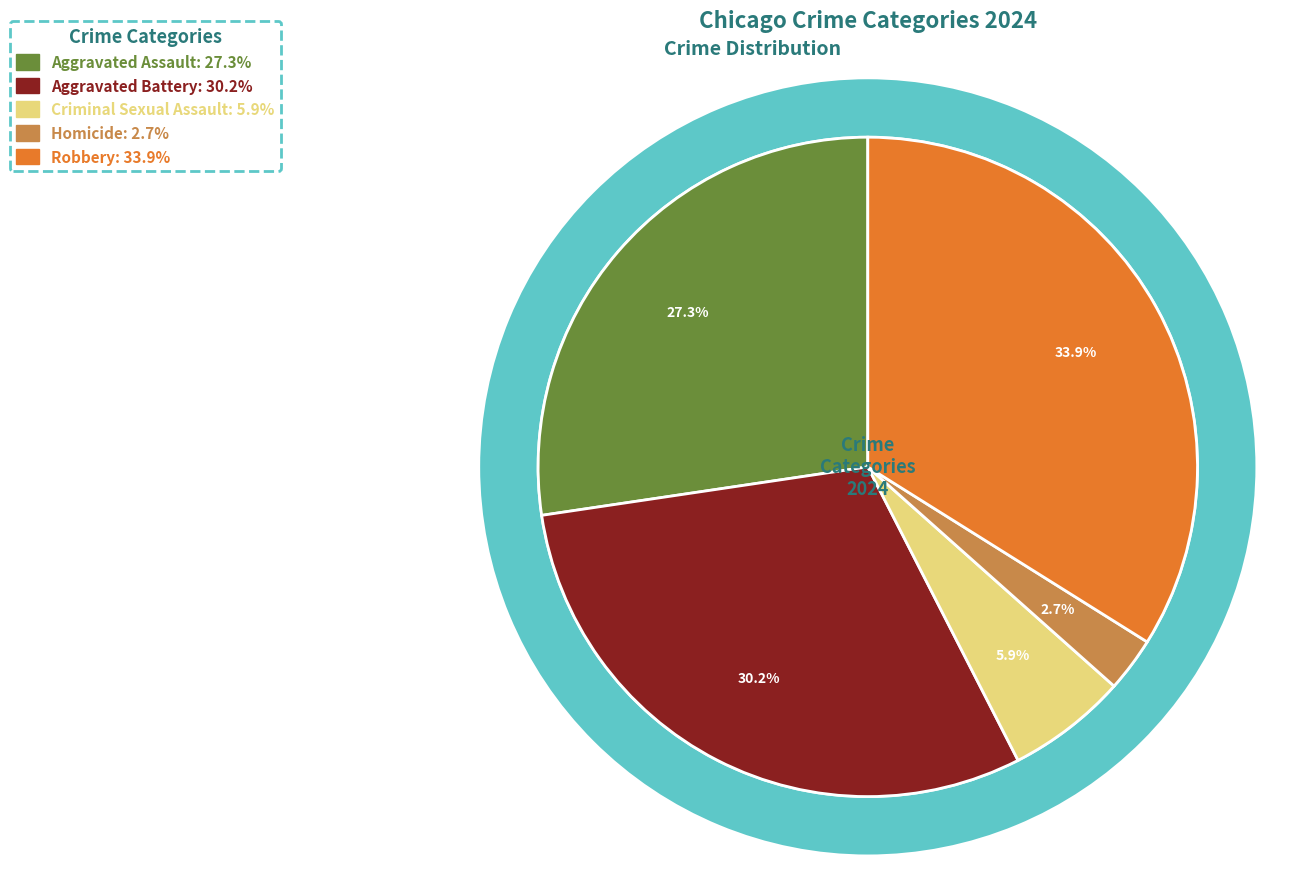

How many segments does this pie chart have?

5